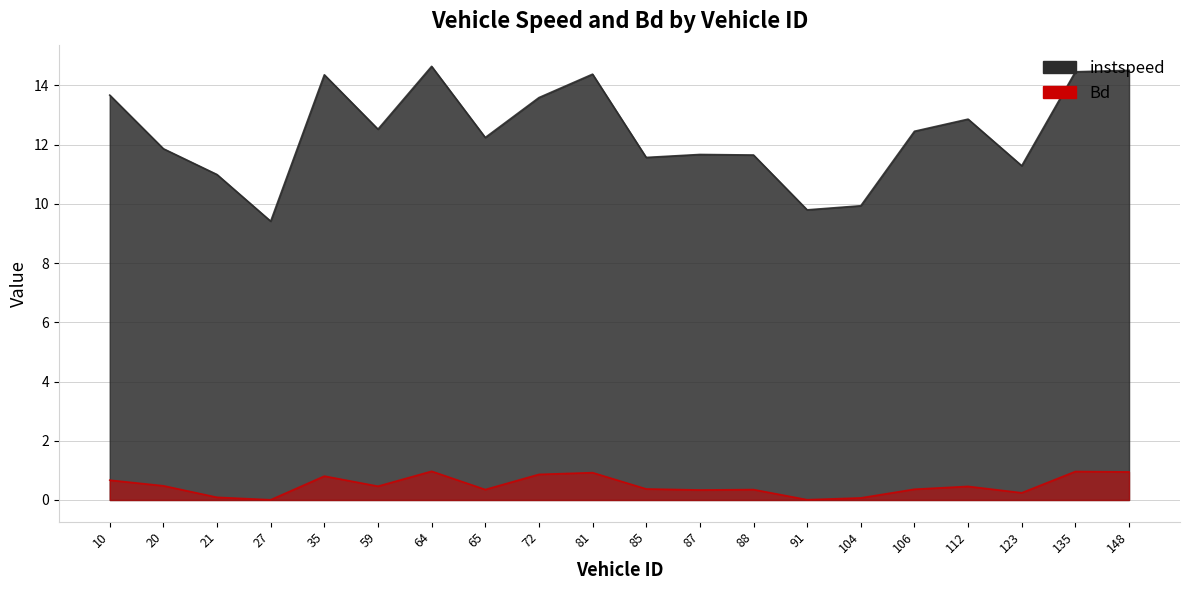

What is the total value across all series at 64?

15.6